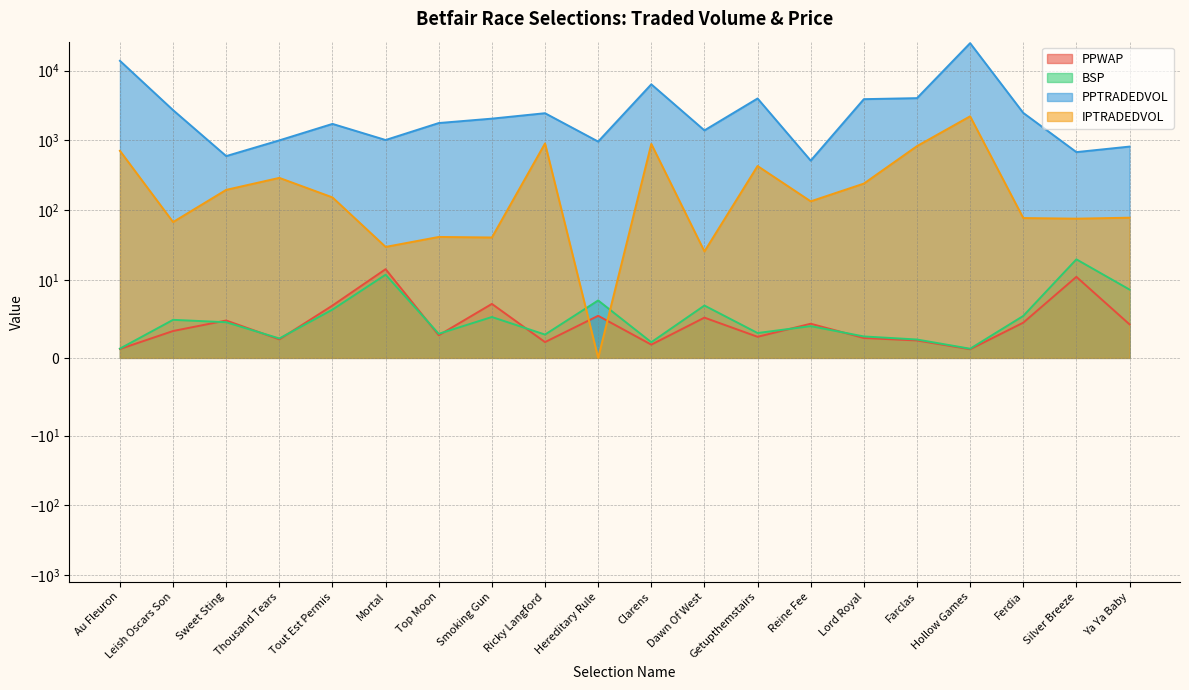

Where is the first local minimum for PPTRADEDVOL?

Sweet Sting